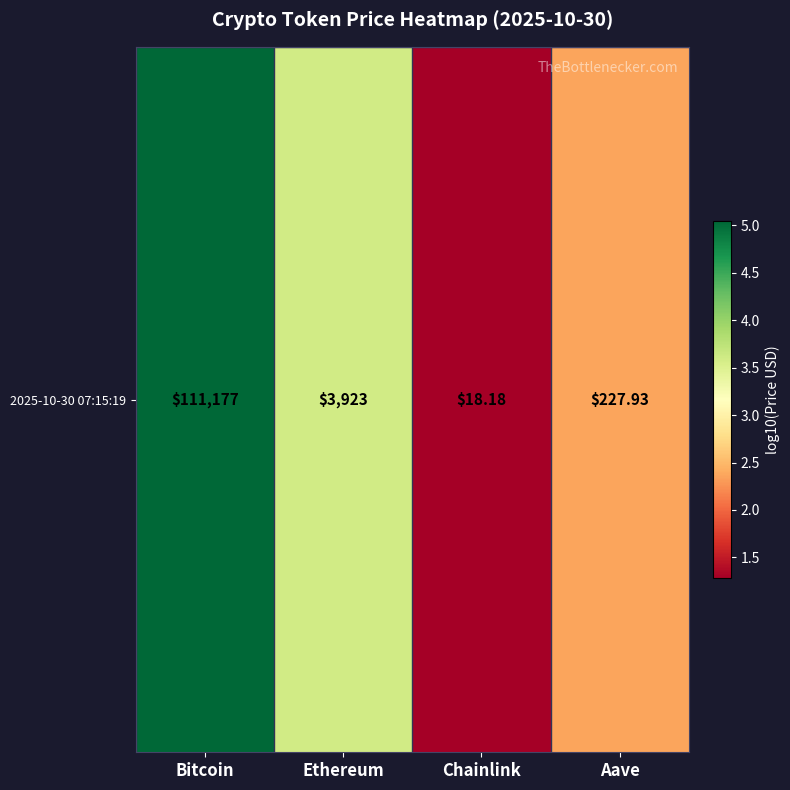

Rank the categories by value from lowest to highest.

Chainlink, Aave, Ethereum, Bitcoin